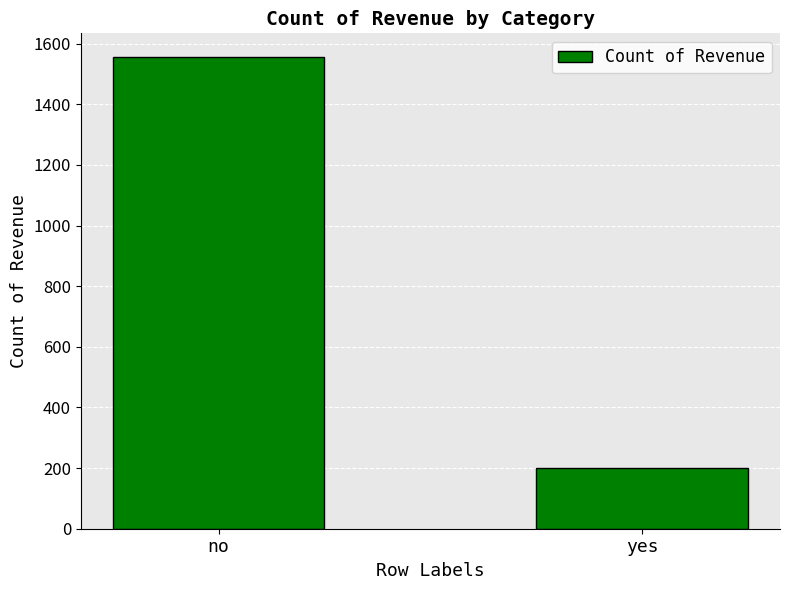

What is the label of the 1st bar from the left?

no